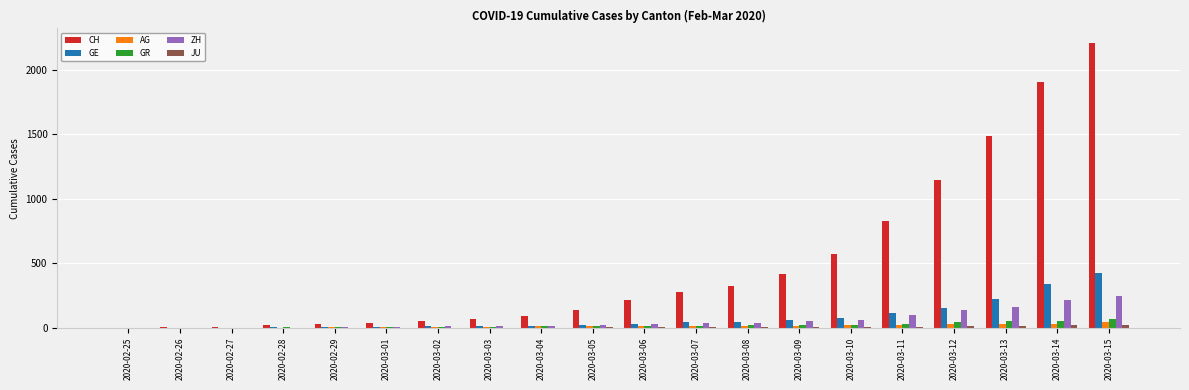

At which category does the chart reach its peak across all series?

2020-03-15